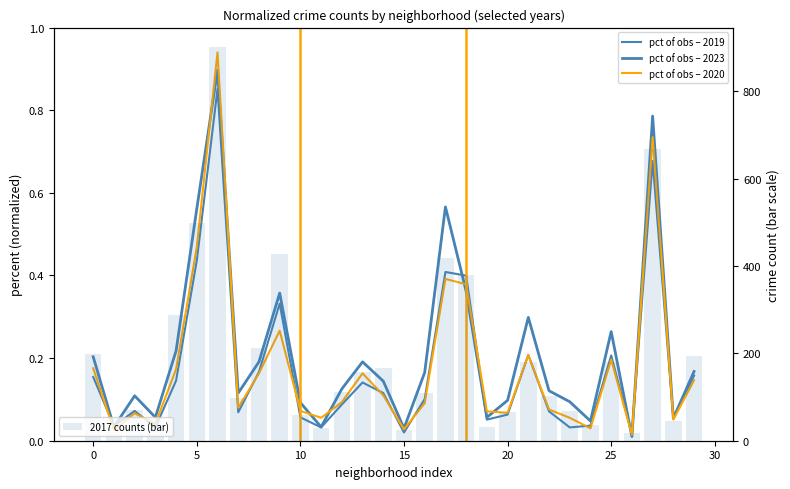

How many groups of bars are there?

30